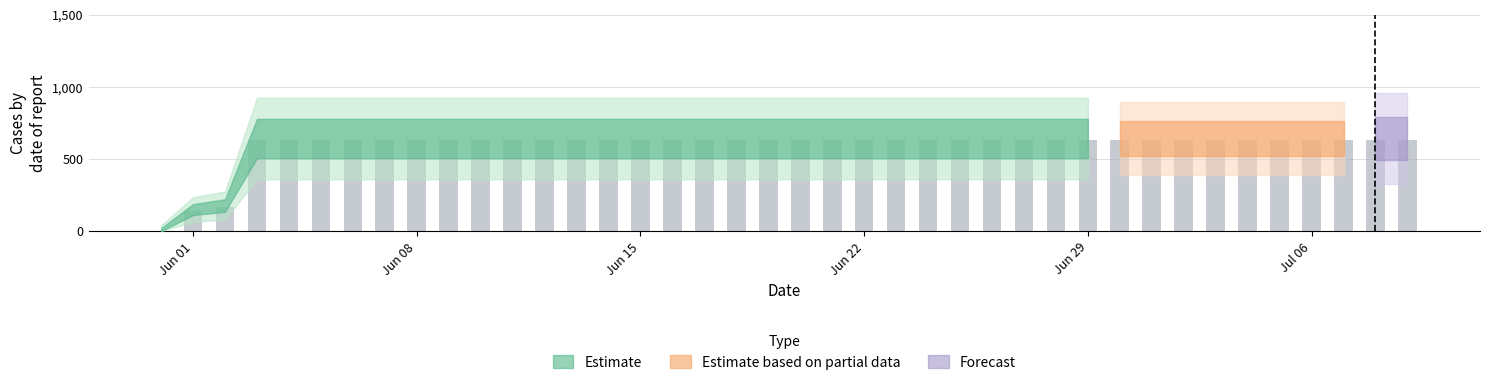

Reading left to right, transcribe all the data shown in this chart.

0	139	167	631	631	631	631	631	631	631	631	631	631	631	631	631	631	631	631	631	631	631	631	631	631	631	631	631	631	631	631	631	631	631	631	631	631	631	631	631